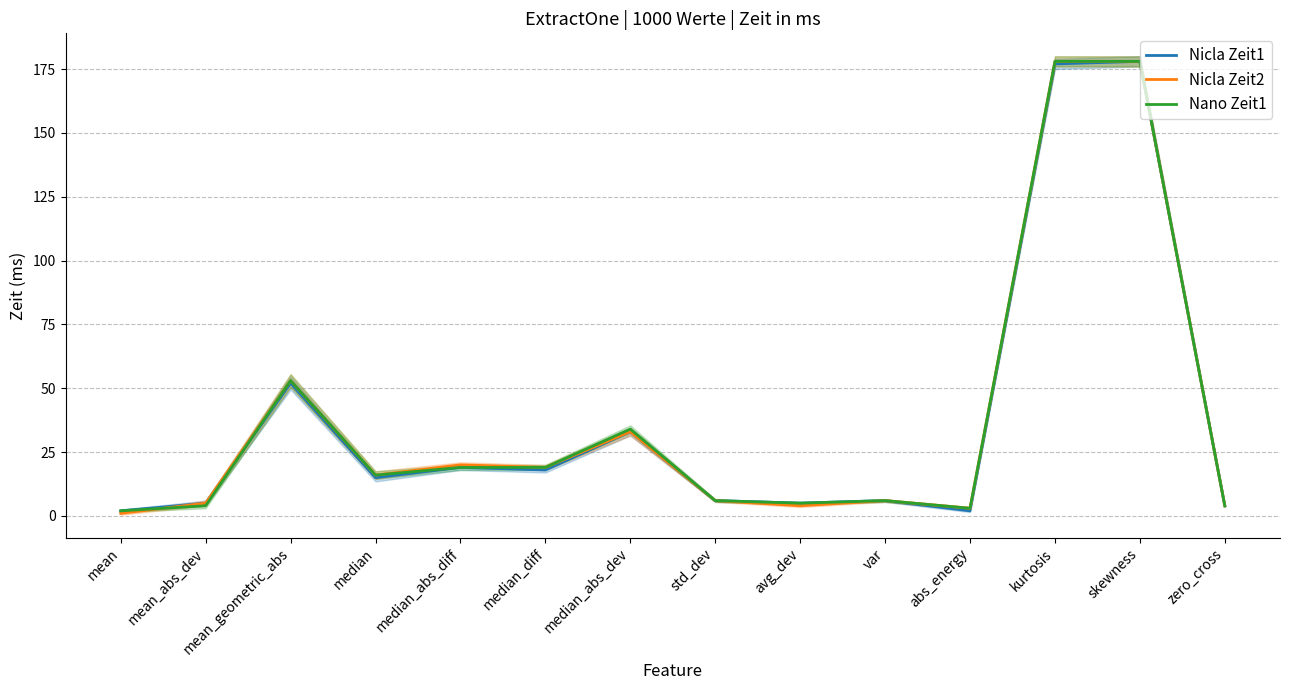

What is the label of the 4th point from the right?

abs_energy